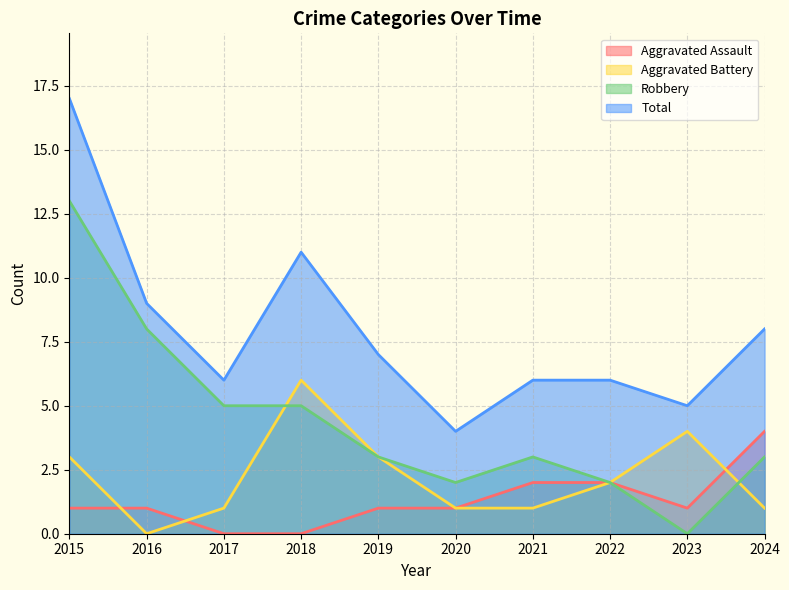

Which series has the widest spread of values?

Robbery